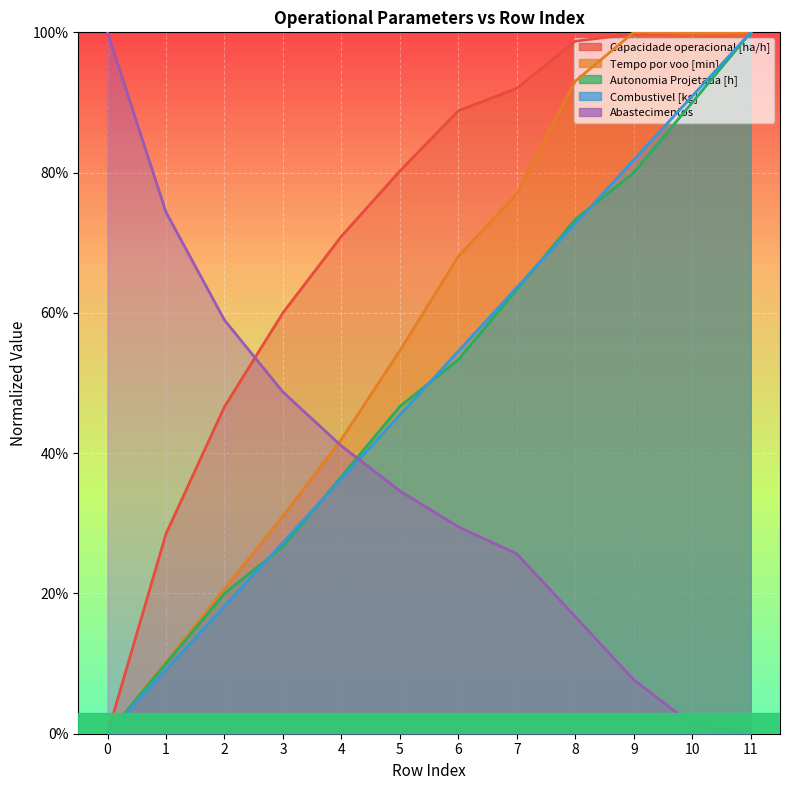

Where is the first local maximum for Capacidade operacional [ha/h]?

10